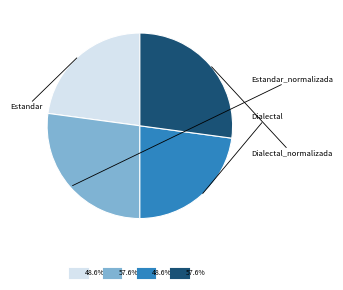

Is there any slice that represents more than half of the pie?

No